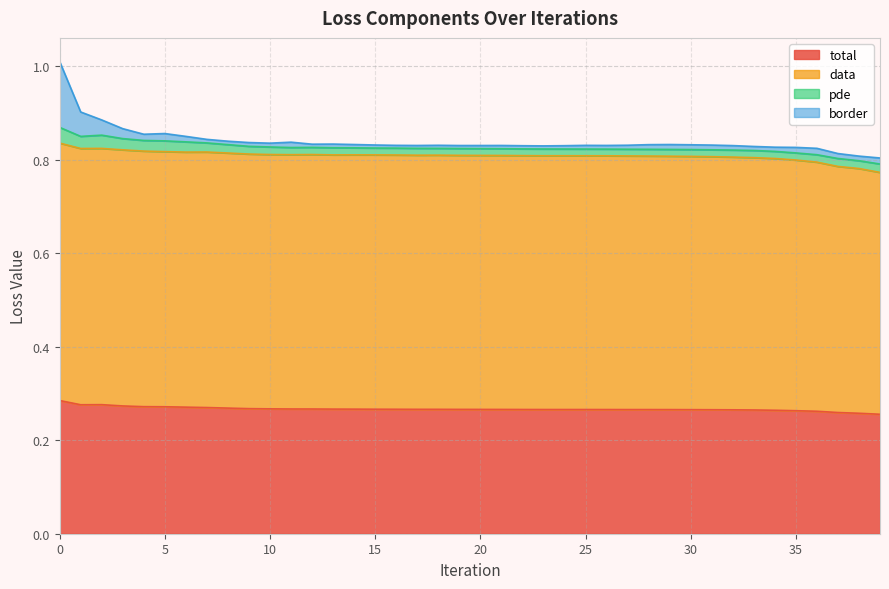

Which series has the widest spread of values?

border